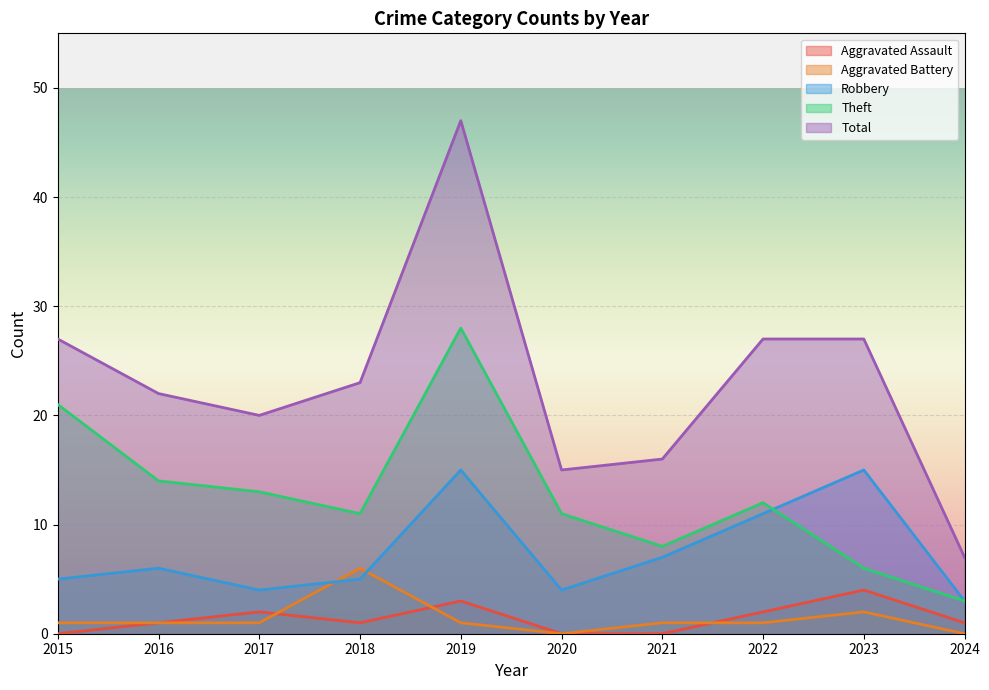

How many times do Aggravated Battery and Robbery cross each other?

2